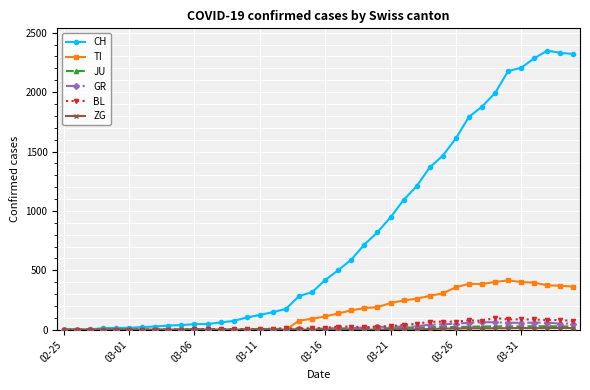

Which series has the largest range (max minus min)?

CH